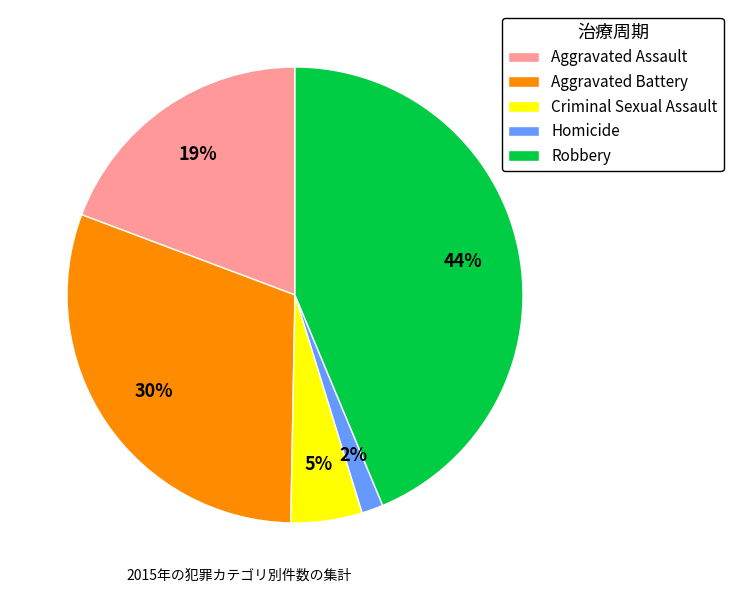

Which category has the biggest portion of the pie?

Robbery